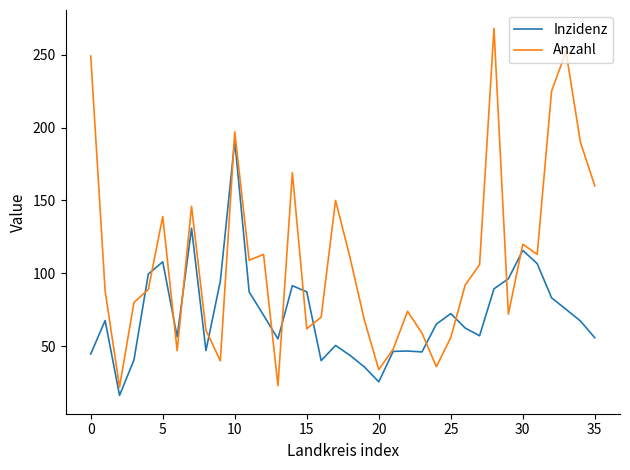

After their last crossing, which series has the higher values: Inzidenz or Anzahl?

Anzahl